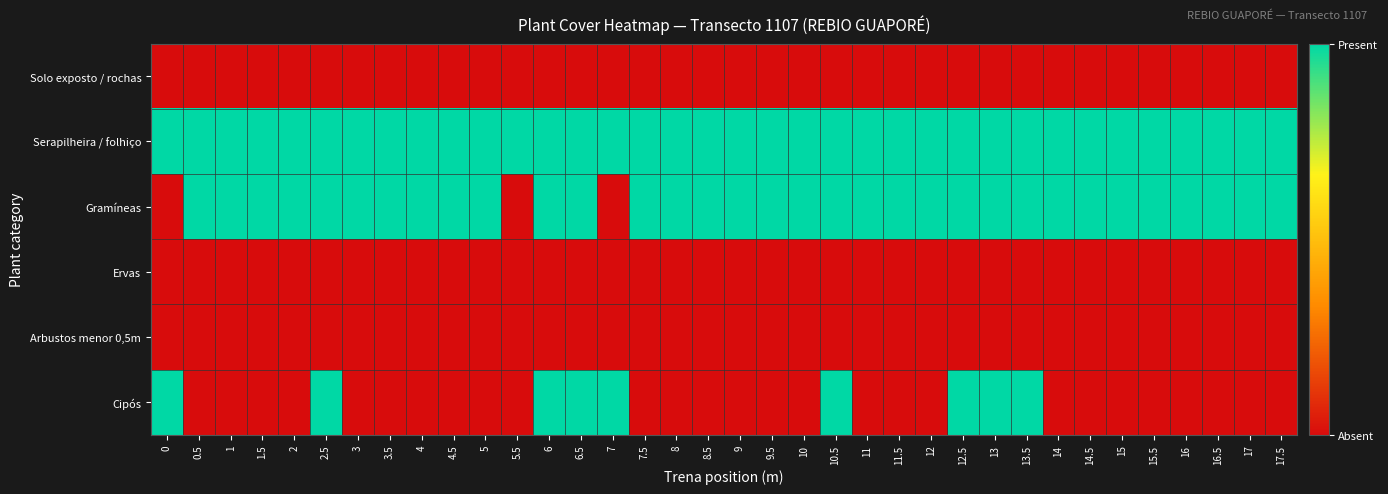

Reading left to right, transcribe all the data shown in this chart.

Solo exposto / rochas: 0=0	0.5=0	1=0	1.5=0	2=0	2.5=0	3=0	3.5=0	4=0	4.5=0	5=0	5.5=0	6=0	6.5=0	7=0	7.5=0	8=0	8.5=0	9=0	9.5=0	10=0	10.5=0	11=0	11.5=0	12=0	12.5=0	13=0	13.5=0	14=0	14.5=0	15=0	15.5=0	16=0	16.5=0	17=0	17.5=0
Serapilheira / folhiço: 0=1	0.5=1	1=1	1.5=1	2=1	2.5=1	3=1	3.5=1	4=1	4.5=1	5=1	5.5=1	6=1	6.5=1	7=1	7.5=1	8=1	8.5=1	9=1	9.5=1	10=1	10.5=1	11=1	11.5=1	12=1	12.5=1	13=1	13.5=1	14=1	14.5=1	15=1	15.5=1	16=1	16.5=1	17=1	17.5=1
Gramíneas: 0=0	0.5=1	1=1	1.5=1	2=1	2.5=1	3=1	3.5=1	4=1	4.5=1	5=1	5.5=0	6=1	6.5=1	7=0	7.5=1	8=1	8.5=1	9=1	9.5=1	10=1	10.5=1	11=1	11.5=1	12=1	12.5=1	13=1	13.5=1	14=1	14.5=1	15=1	15.5=1	16=1	16.5=1	17=1	17.5=1
Ervas: 0=0	0.5=0	1=0	1.5=0	2=0	2.5=0	3=0	3.5=0	4=0	4.5=0	5=0	5.5=0	6=0	6.5=0	7=0	7.5=0	8=0	8.5=0	9=0	9.5=0	10=0	10.5=0	11=0	11.5=0	12=0	12.5=0	13=0	13.5=0	14=0	14.5=0	15=0	15.5=0	16=0	16.5=0	17=0	17.5=0
Arbustos menor 0,5m: 0=0	0.5=0	1=0	1.5=0	2=0	2.5=0	3=0	3.5=0	4=0	4.5=0	5=0	5.5=0	6=0	6.5=0	7=0	7.5=0	8=0	8.5=0	9=0	9.5=0	10=0	10.5=0	11=0	11.5=0	12=0	12.5=0	13=0	13.5=0	14=0	14.5=0	15=0	15.5=0	16=0	16.5=0	17=0	17.5=0
Cipós: 0=1	0.5=0	1=0	1.5=0	2=0	2.5=1	3=0	3.5=0	4=0	4.5=0	5=0	5.5=0	6=1	6.5=1	7=1	7.5=0	8=0	8.5=0	9=0	9.5=0	10=0	10.5=1	11=0	11.5=0	12=0	12.5=1	13=1	13.5=1	14=0	14.5=0	15=0	15.5=0	16=0	16.5=0	17=0	17.5=0